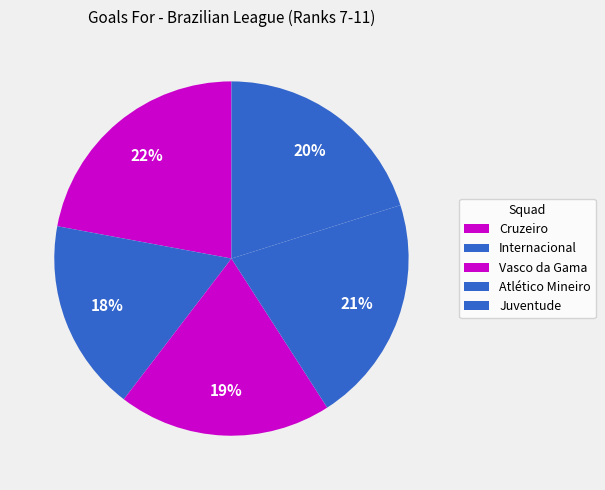

Count the number of slices in the pie.

5